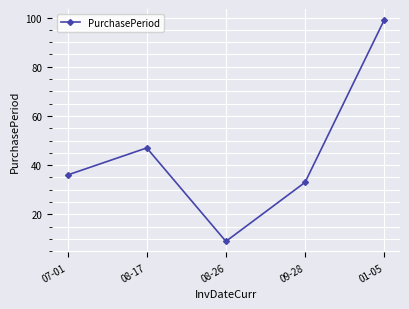

Does the chart have visible grid lines?

Yes